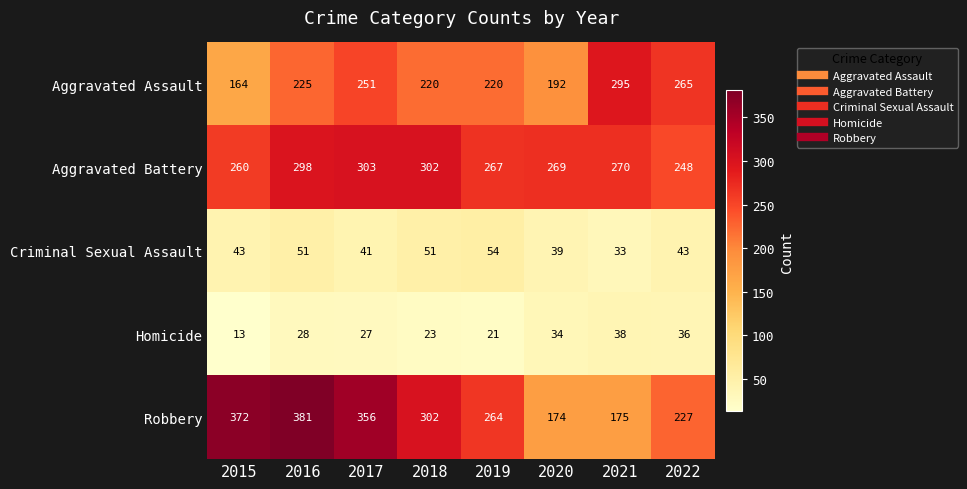

What is the lowest value of the Homicide series?

13